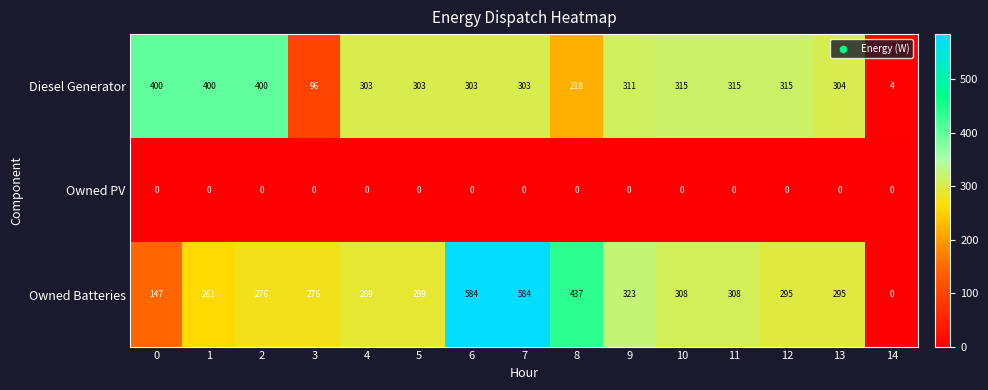

Which series has the largest range (max minus min)?

Owned Batteries